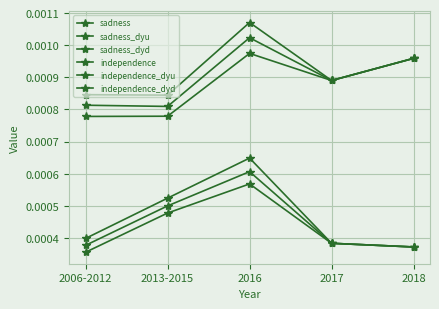

Is this an area chart (filled region under the line)?

No